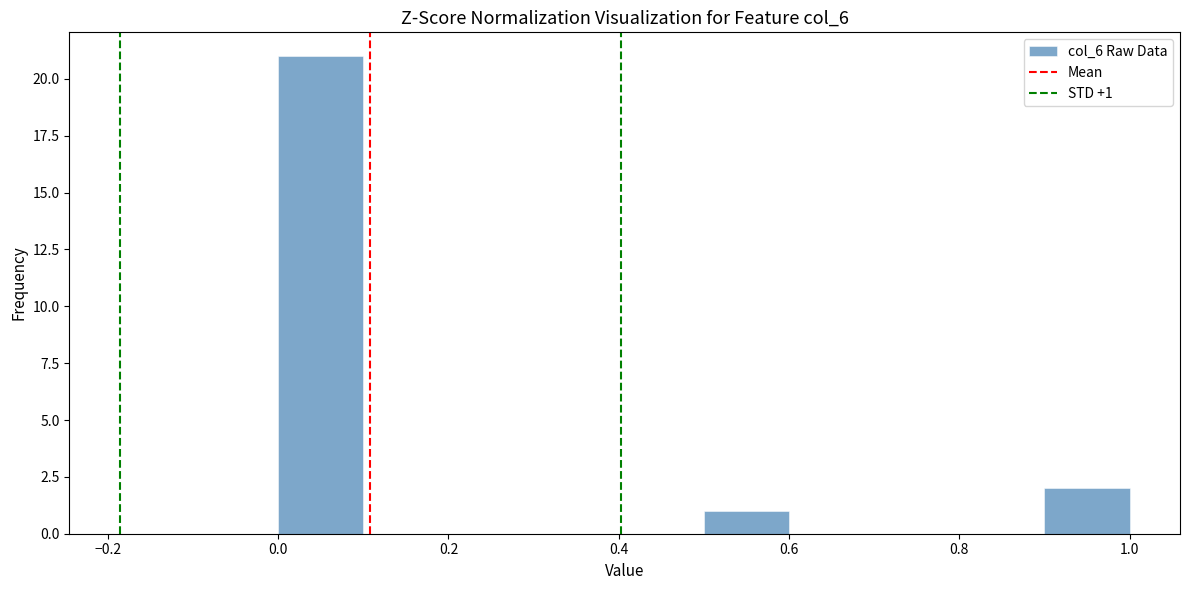

Over which range of the x-axis is the bar tallest?

0.0 to 0.1